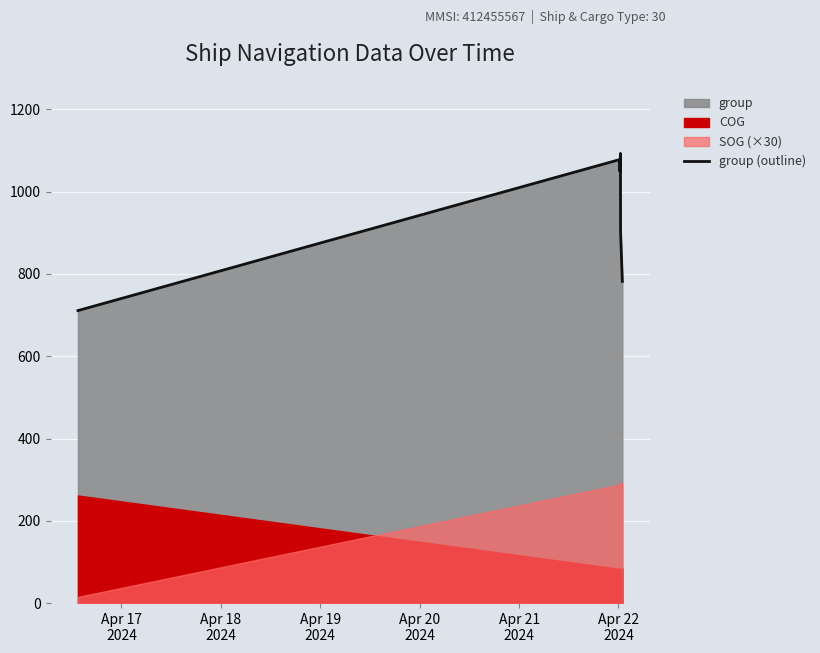

What is the maximum value for group (outline)?

1093